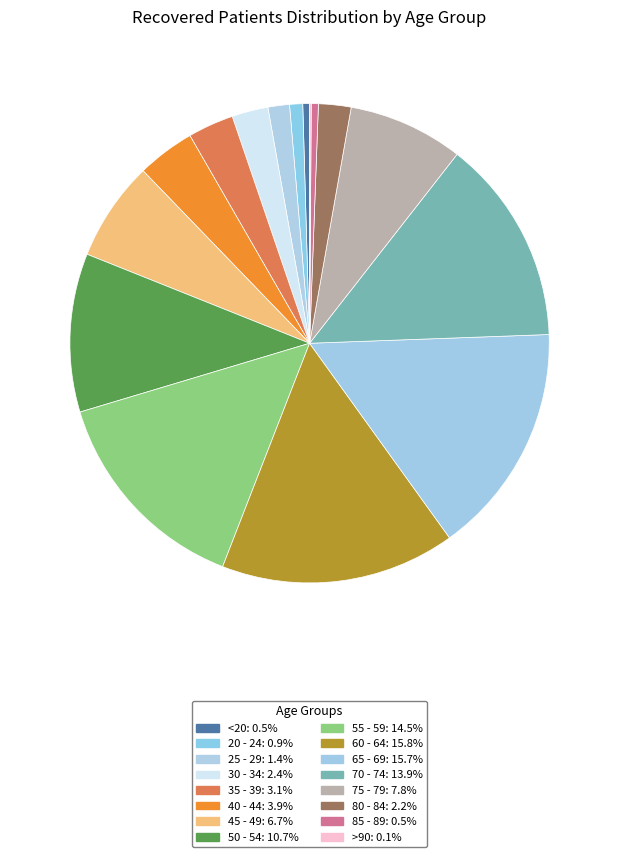

How many segments does this pie chart have?

16